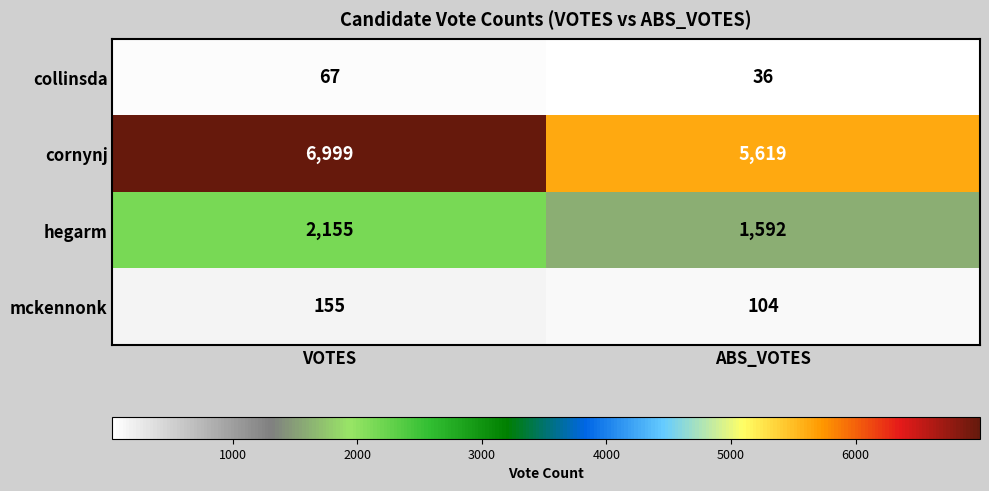

How many series are shown in this chart?

4